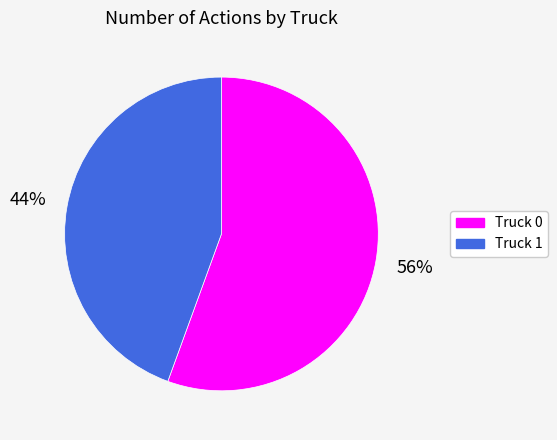

Rank the categories by value from highest to lowest.

Truck 0, Truck 1